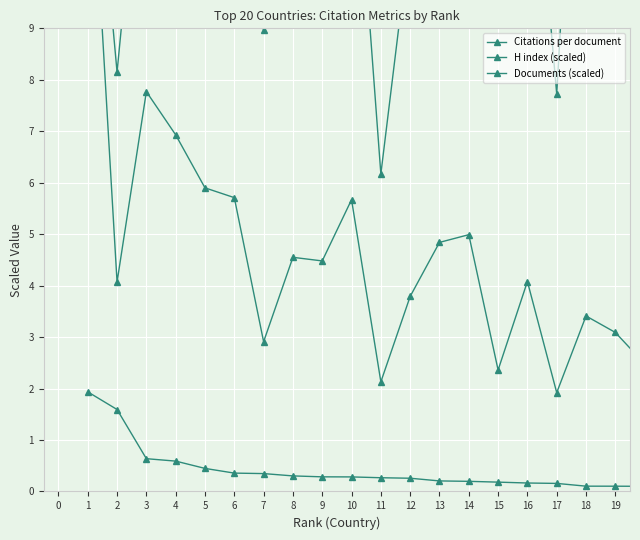

Where is the first local maximum for H index (scaled)?

3